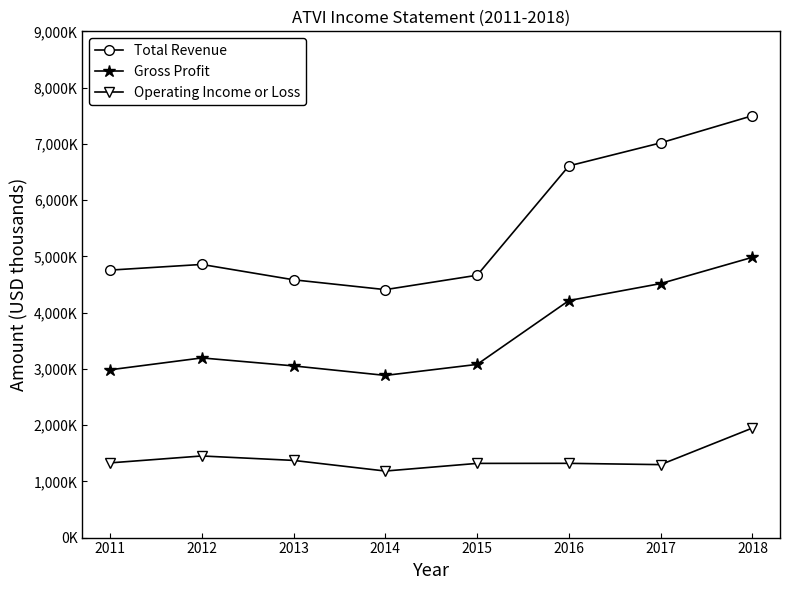

What is the difference between the maximum and minimum values in the Total Revenue series?

3092000